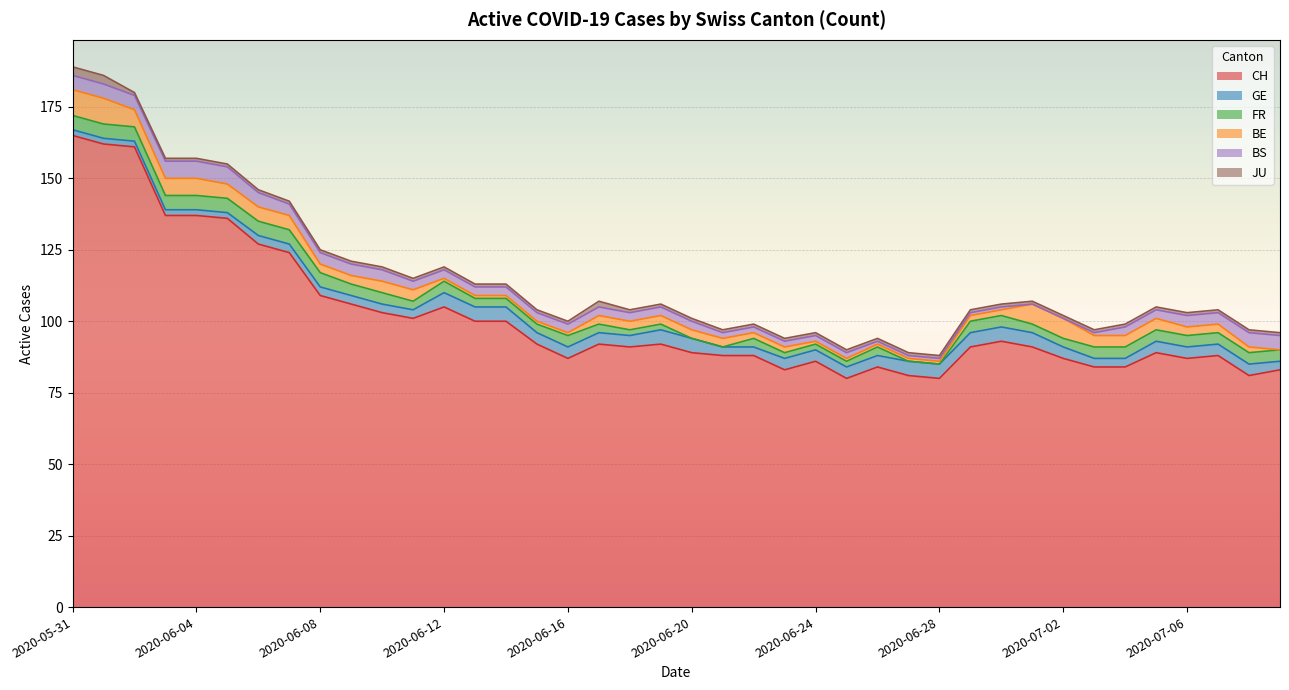

How many lines are shown in the chart?

6